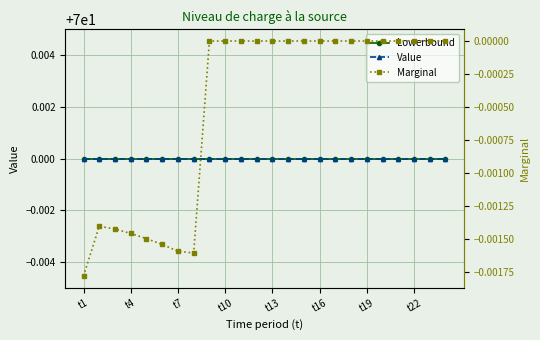

How many lines are shown in the chart?

3